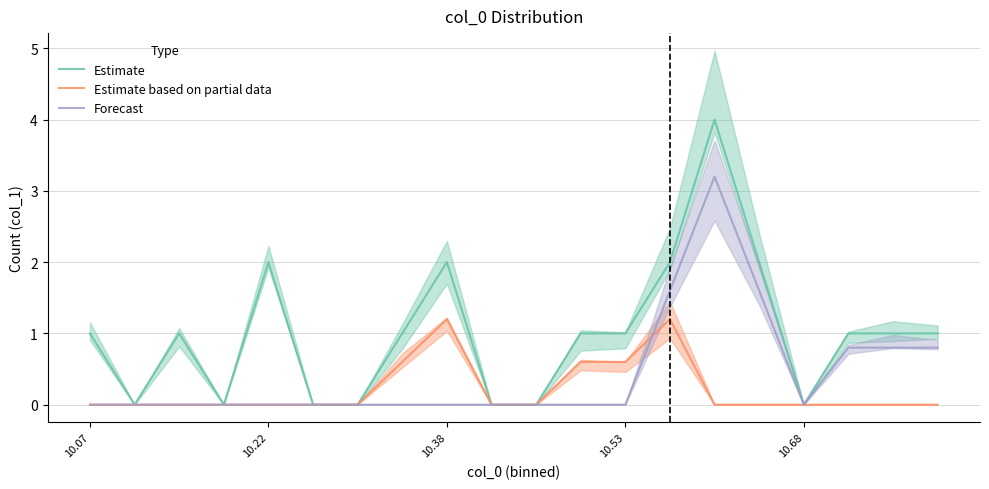

True or false: Forecast has a value of 0.0 at 10.38.

True